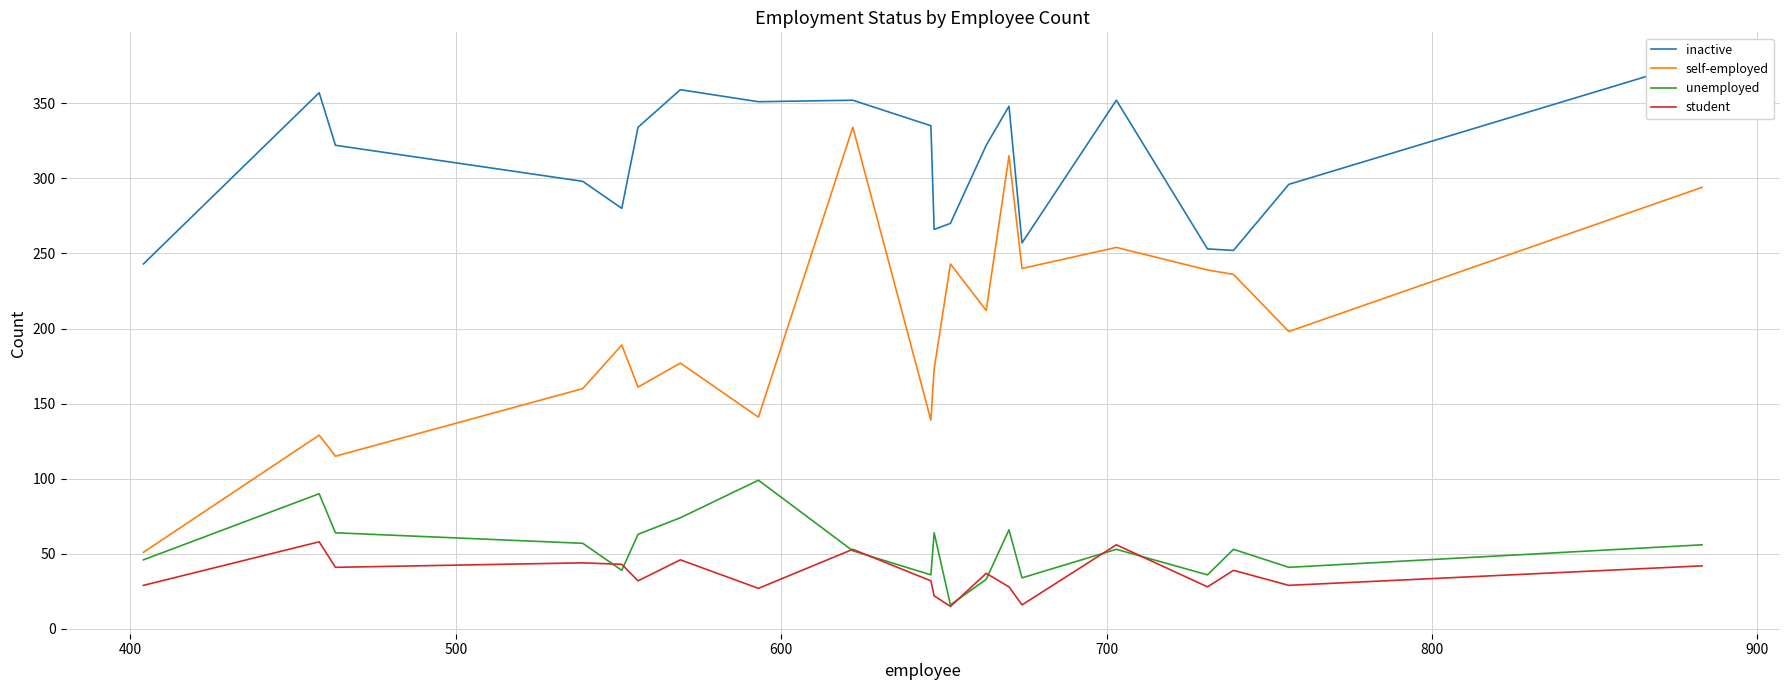

What is the average value of the self-employed series?

200